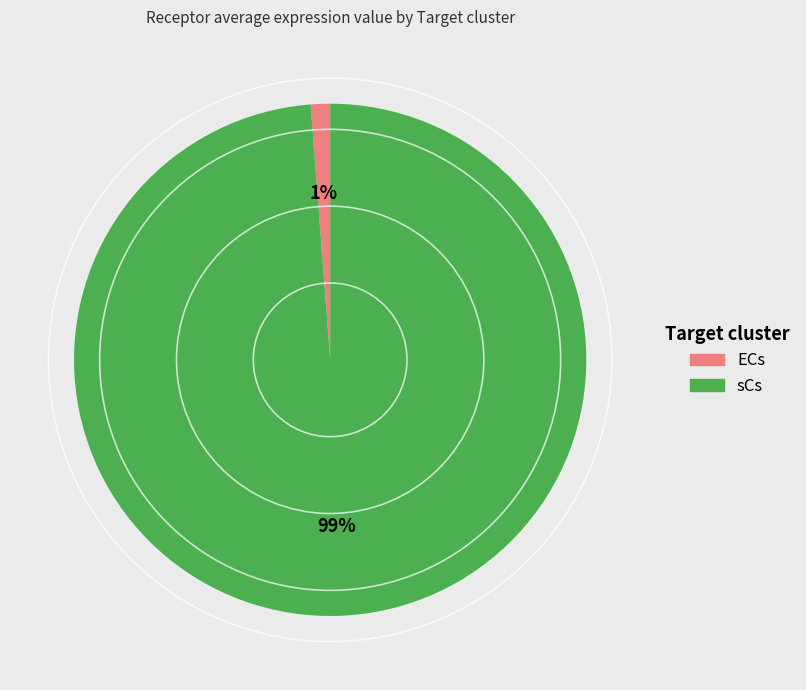

True or false: sCs accounts for 99% of the total.

True